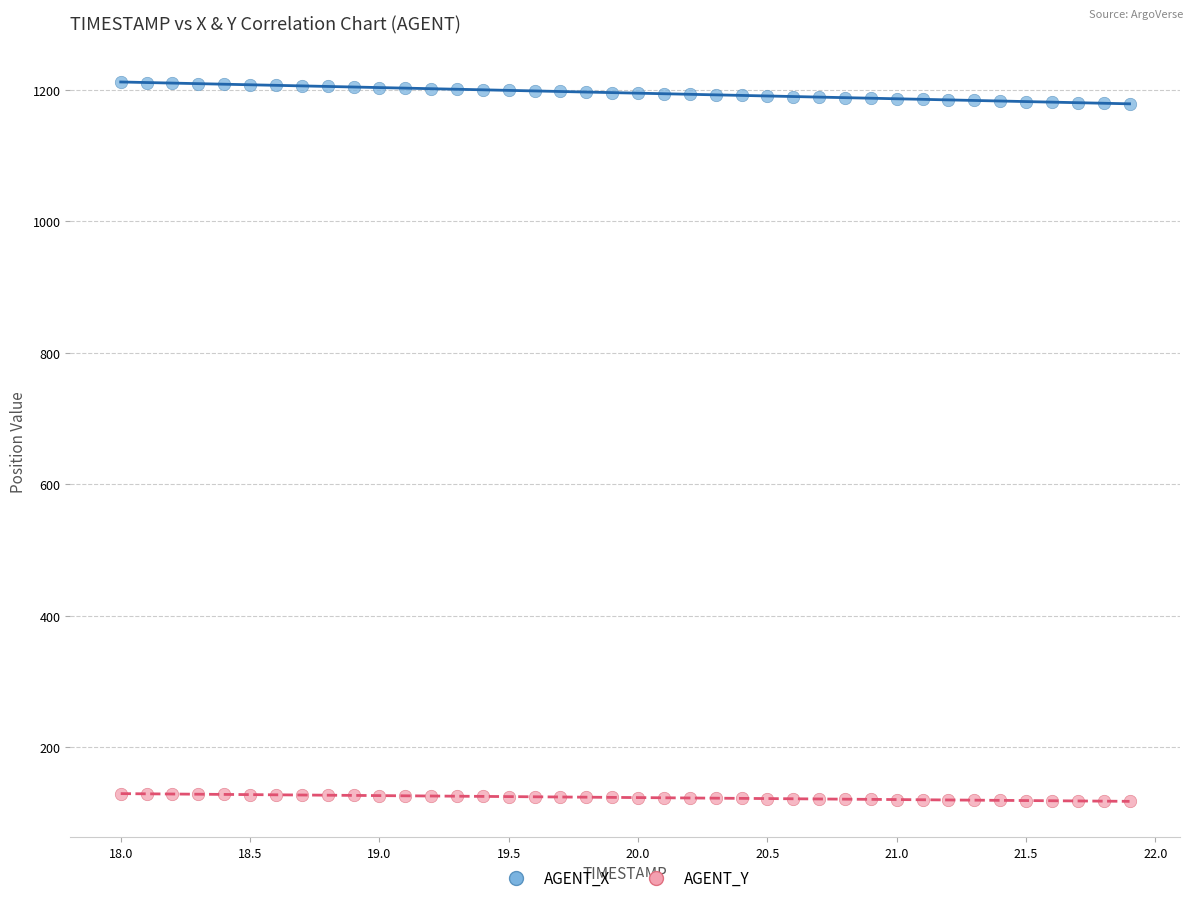

Which series contains the highest Y value?

AGENT_X